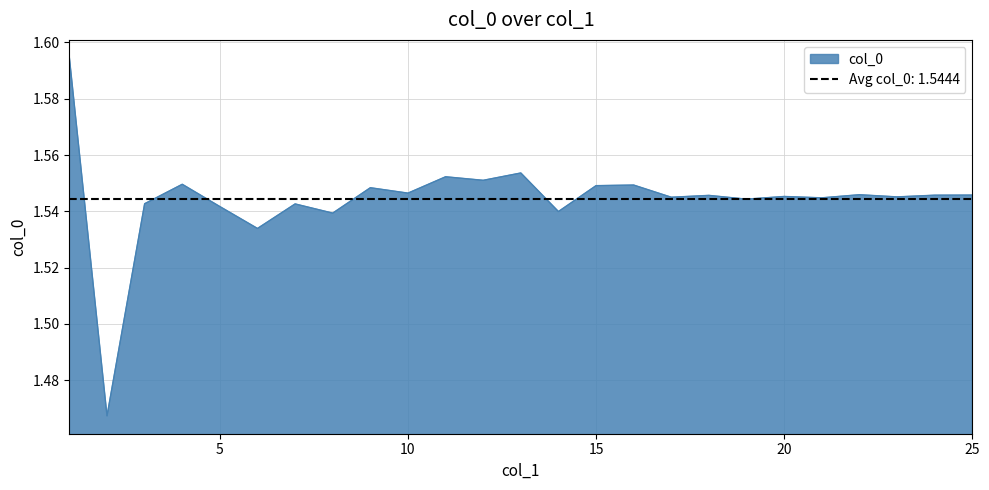

Does the chart have visible grid lines?

Yes